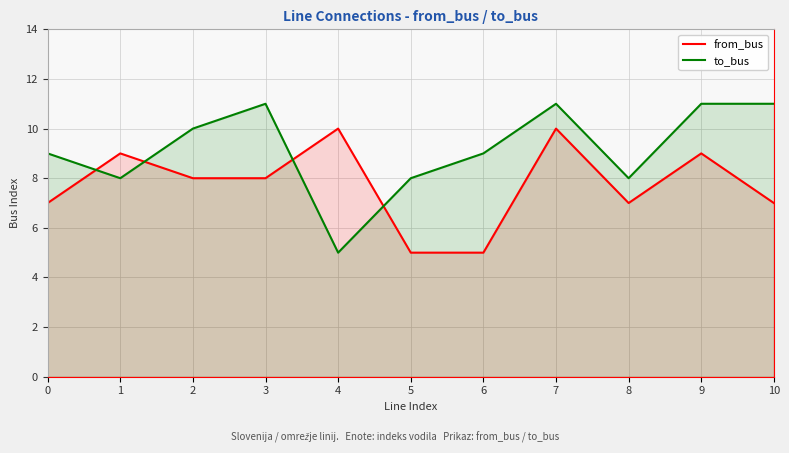

What is the spread (max minus min) of values at 3?

3